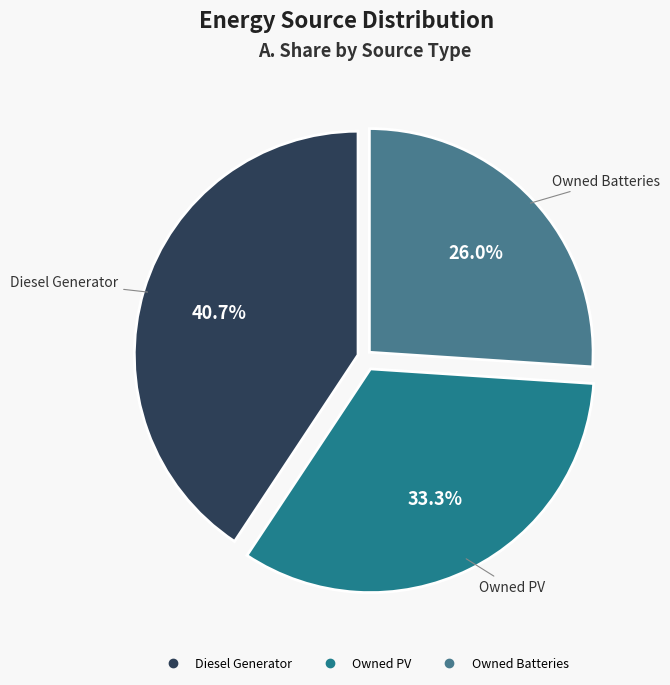

To the nearest percent, what portion does Owned PV represent?

33%